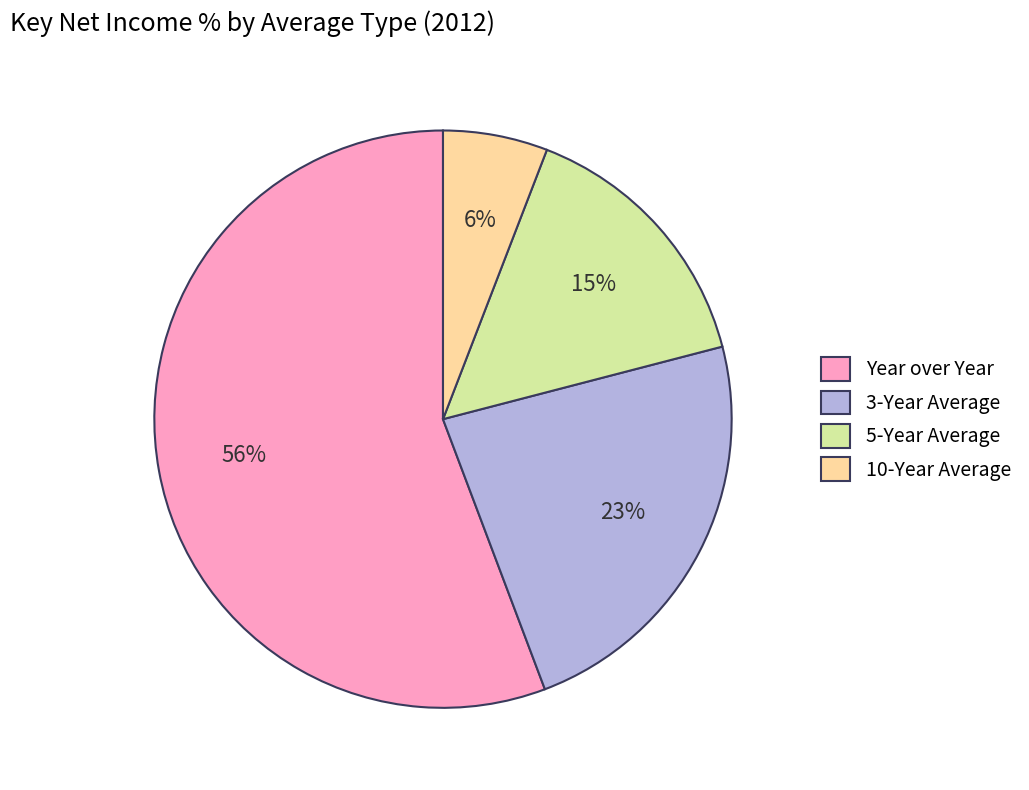

Count the number of slices in the pie.

4